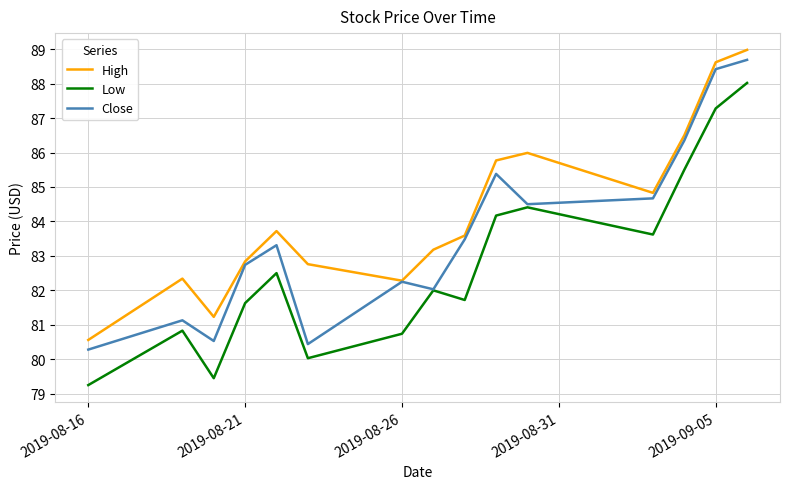

Which series has the largest total across all categories?

High